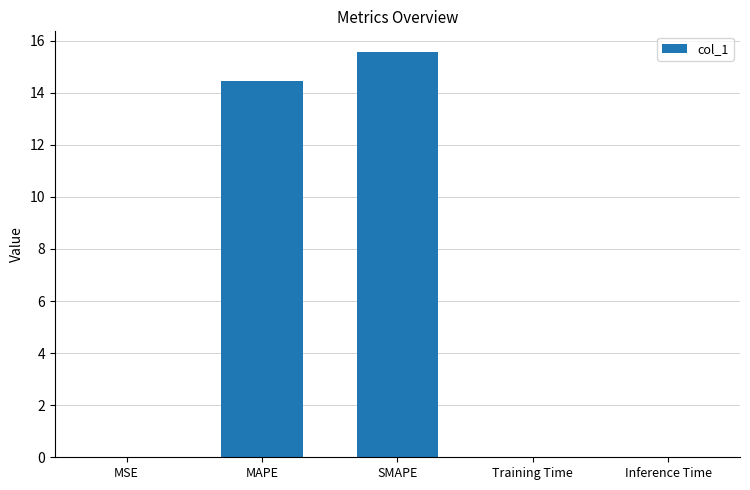

What is the sum of all values?

30.1